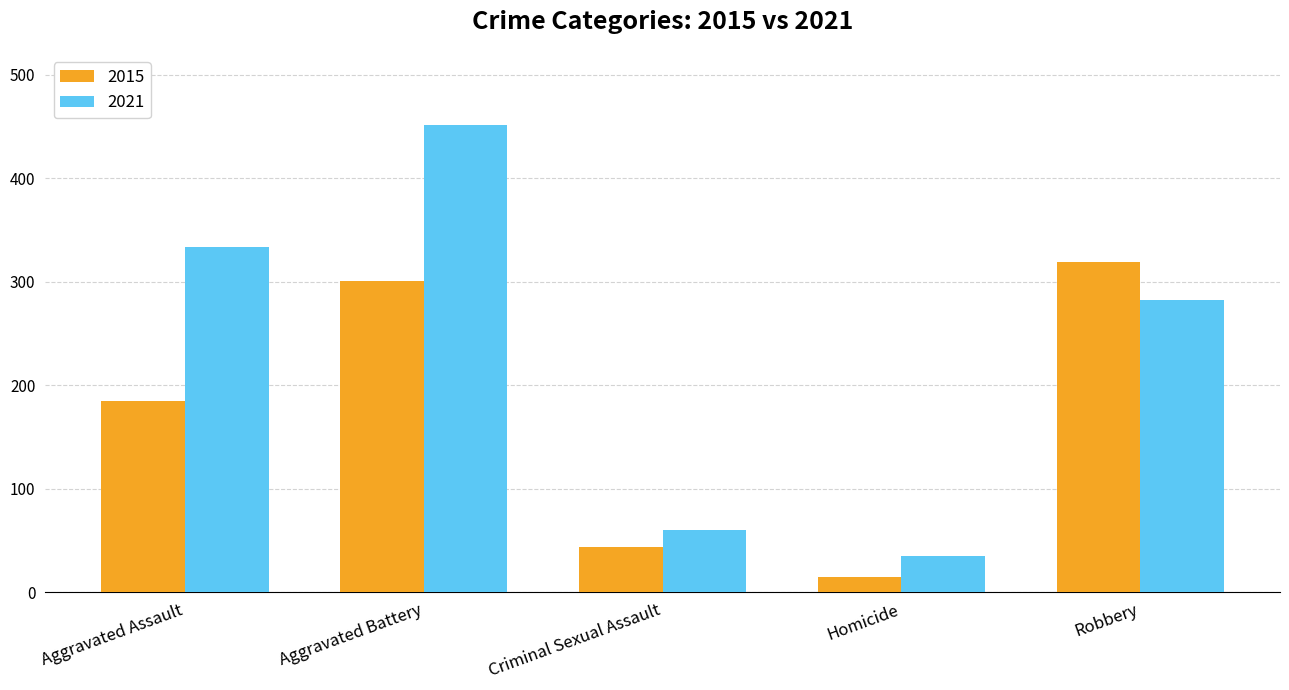

What is the label of the 4th bar from the right?

Aggravated Battery